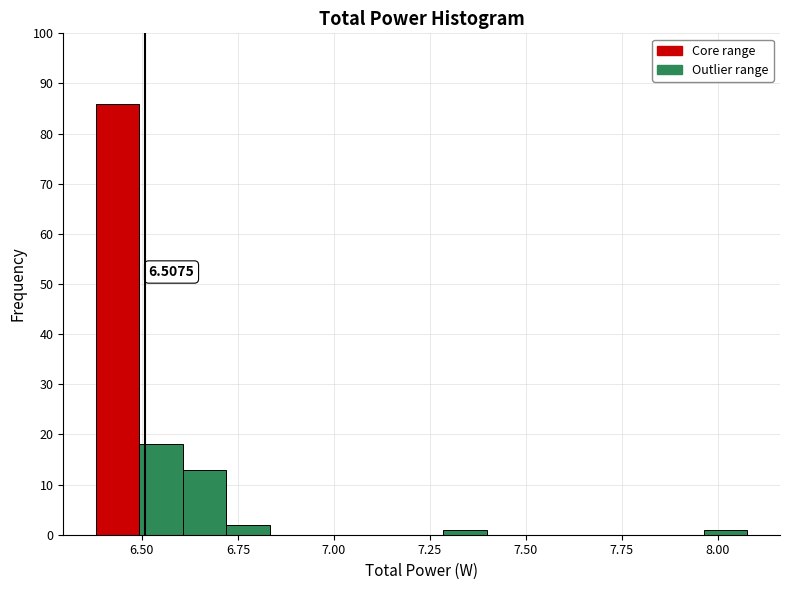

Around what value on the x-axis is the tallest bar? Give the approximate position of its centre, as read against the axis.

6.45